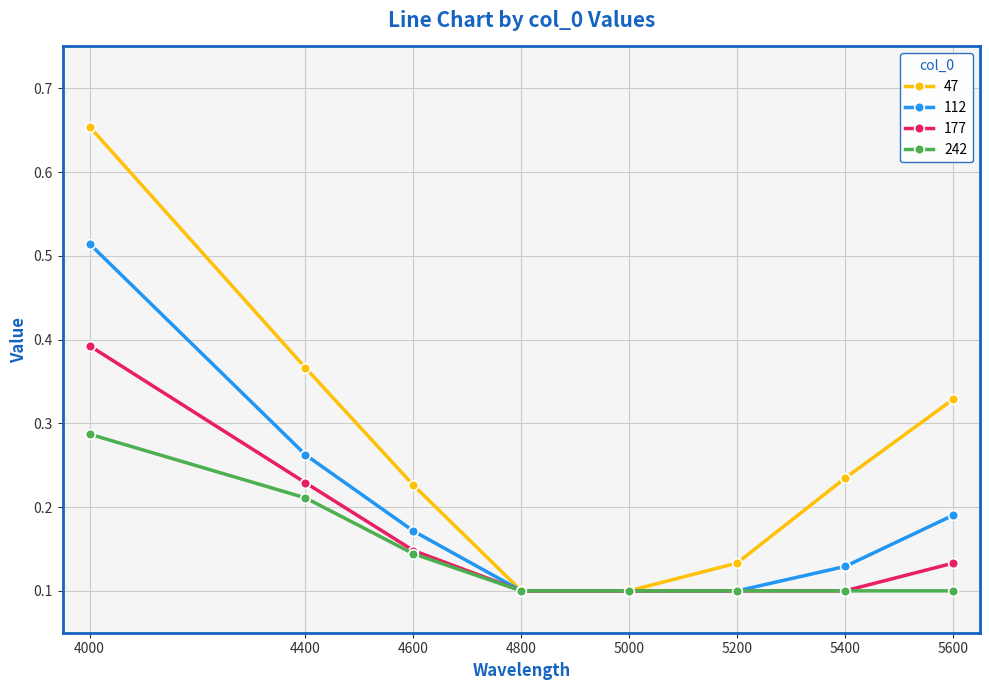

Is the value of 112 at 4400 greater than the value of 242 at 4600?

Yes